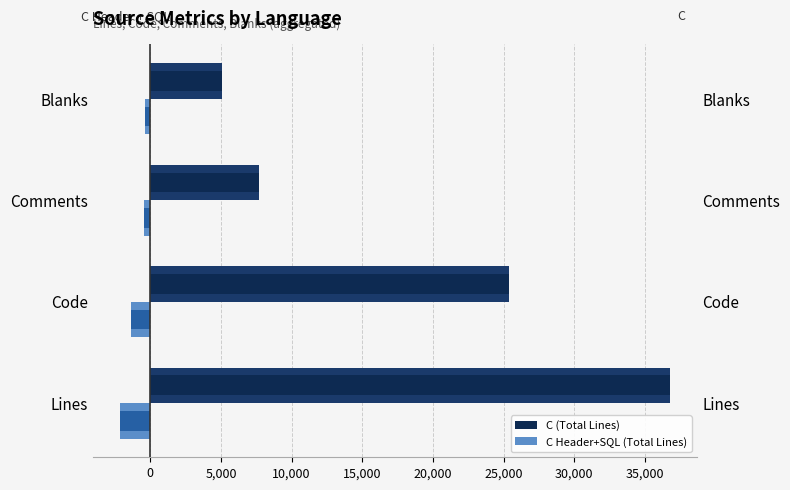

Is it true that C Header + SQL equals -184 at Comments?

False